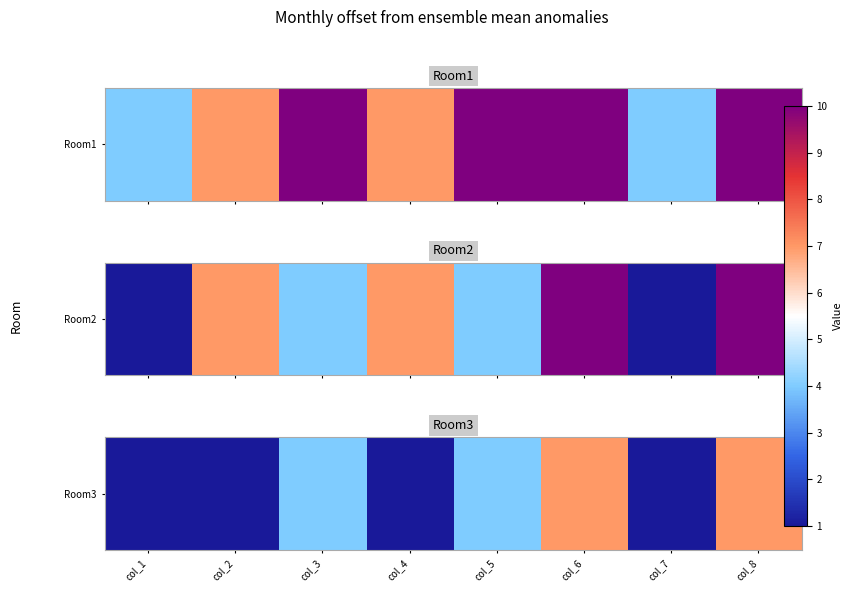

What is the change in value from col_5 to col_7?

-3